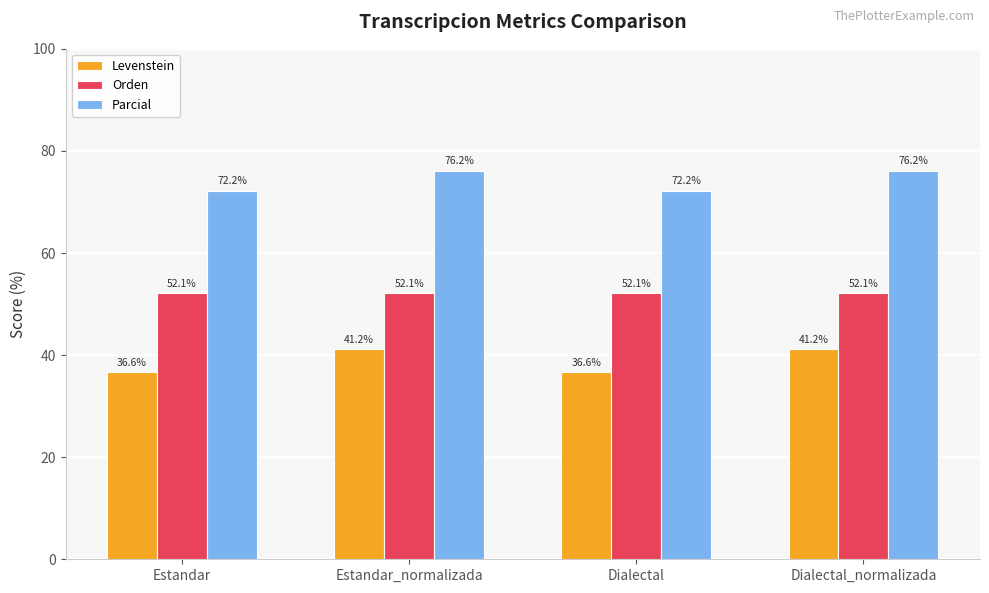

How many distinct data groups are displayed?

3